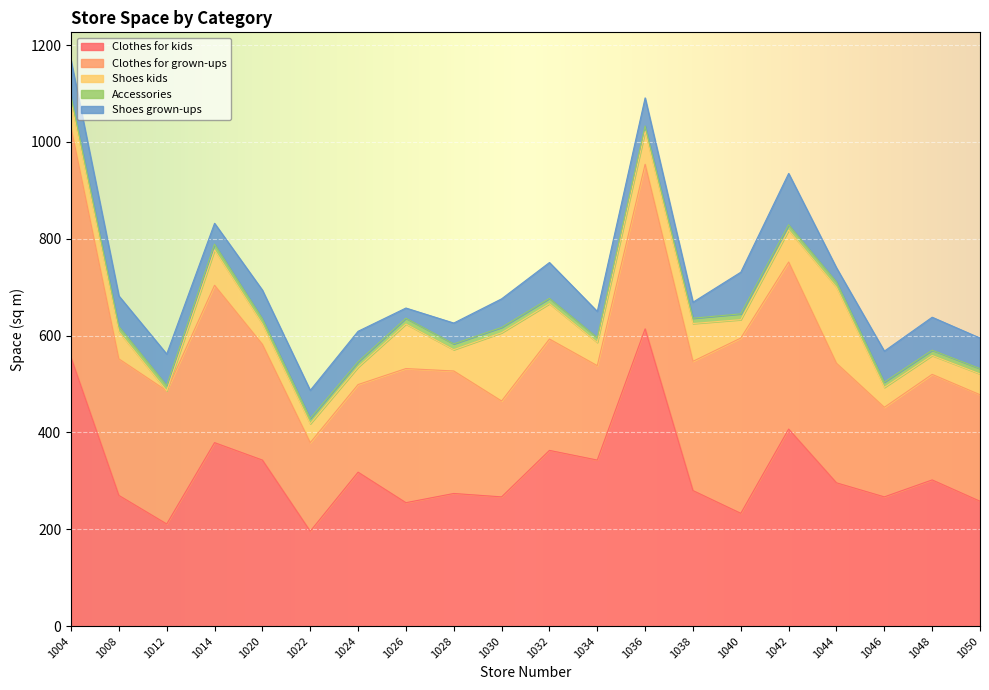

What is the difference between the maximum and minimum values in the Shoes grown-ups series?

85